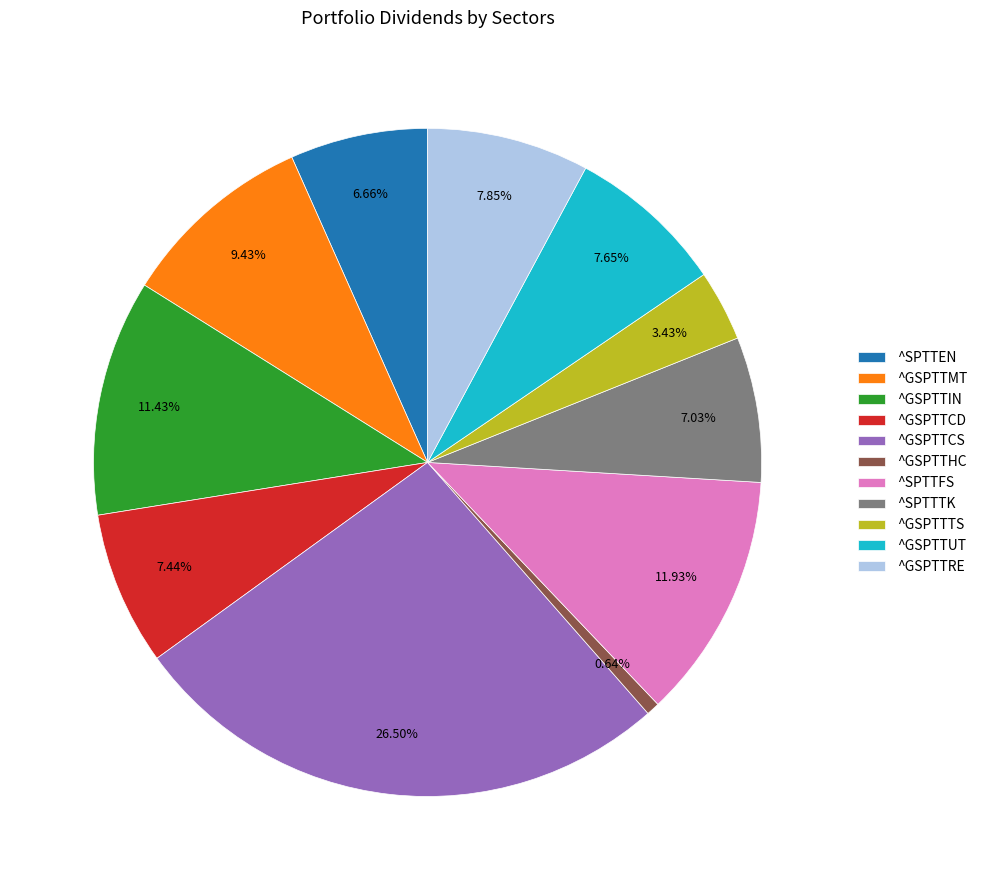

Is it true that ^GSPTTUT is 1% of the pie?

False